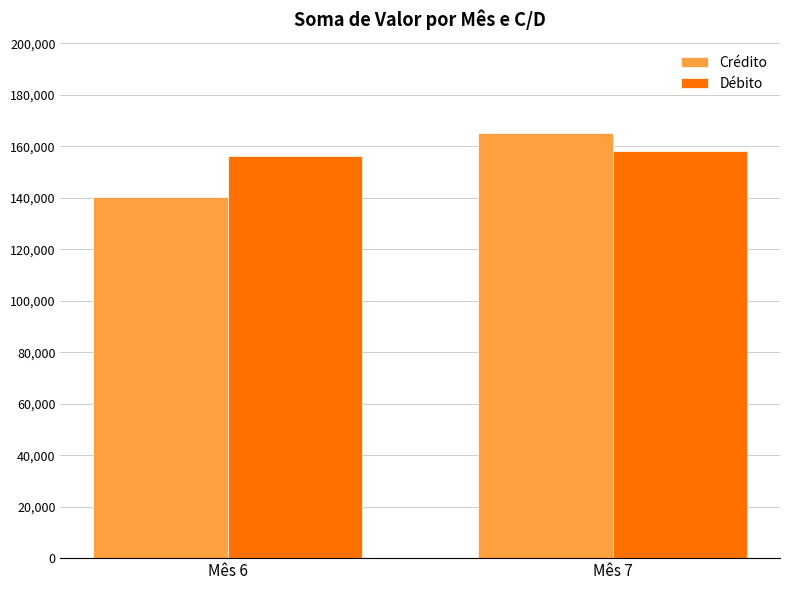

True or false: Débito has a value of 264858.6 at Mês 7.

False